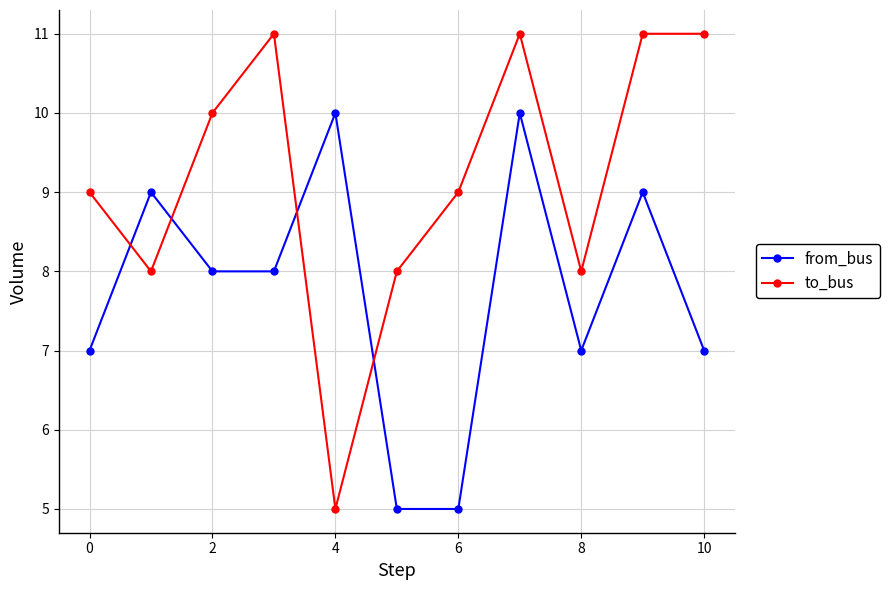

What is the maximum value shown in the chart?

11